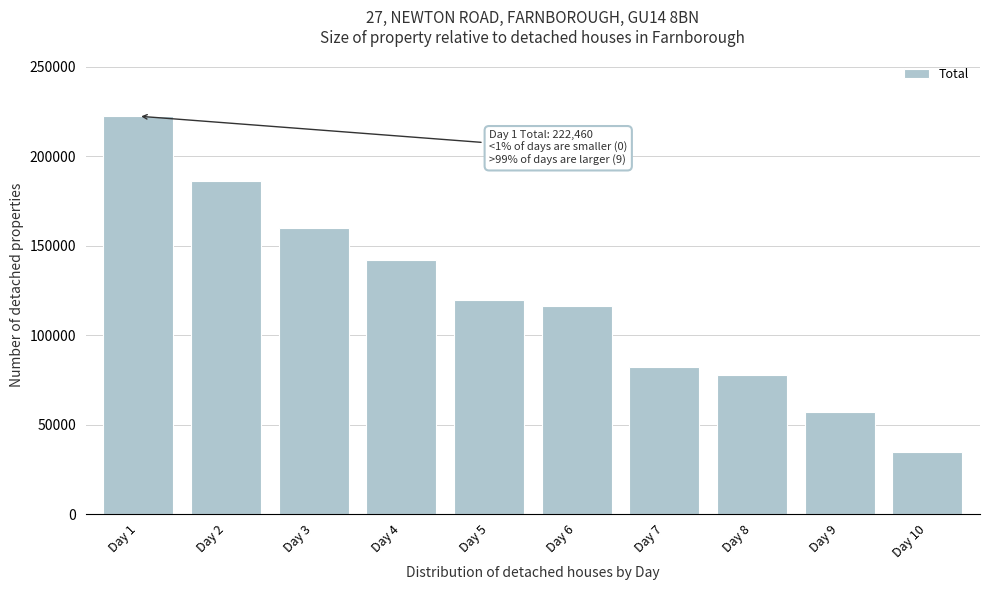

Reading right to left, what are all the values shown in this chart?

34545	57268	77811	82132	116150	119756	141965	159780	186050	222460